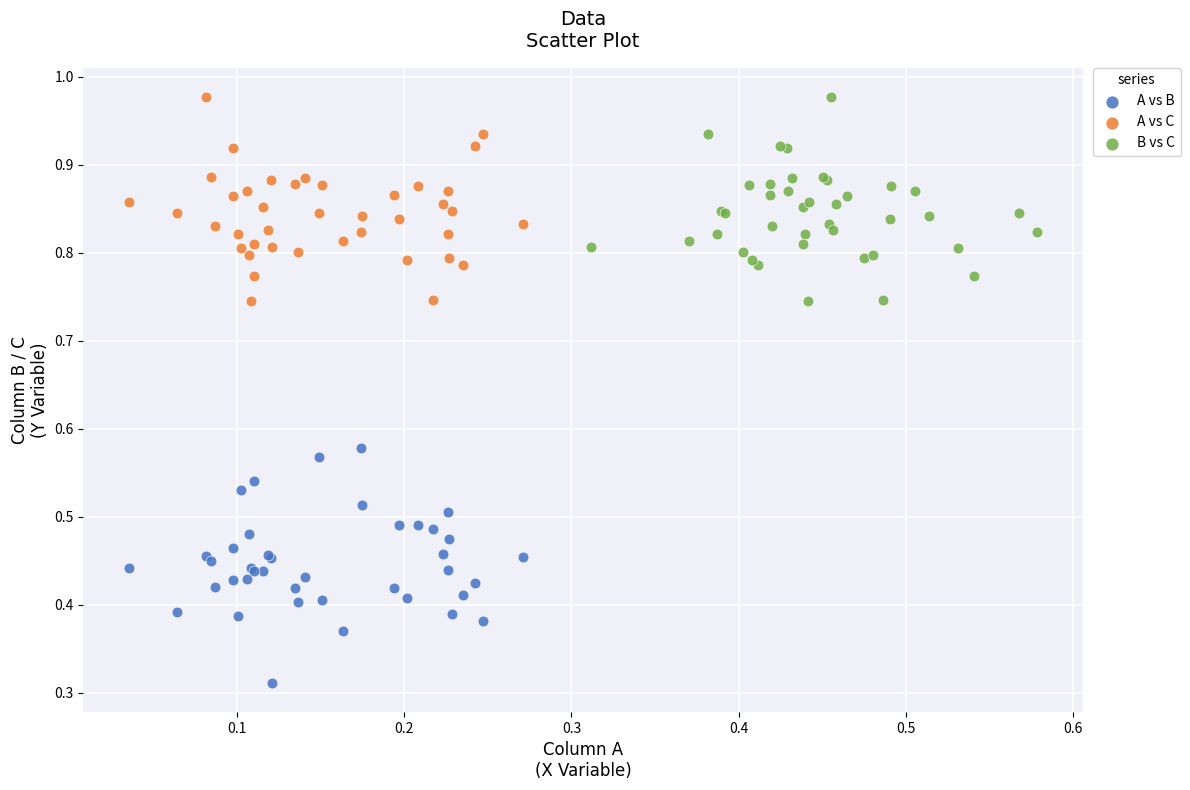

Which series contains the lowest Y value?

A vs B